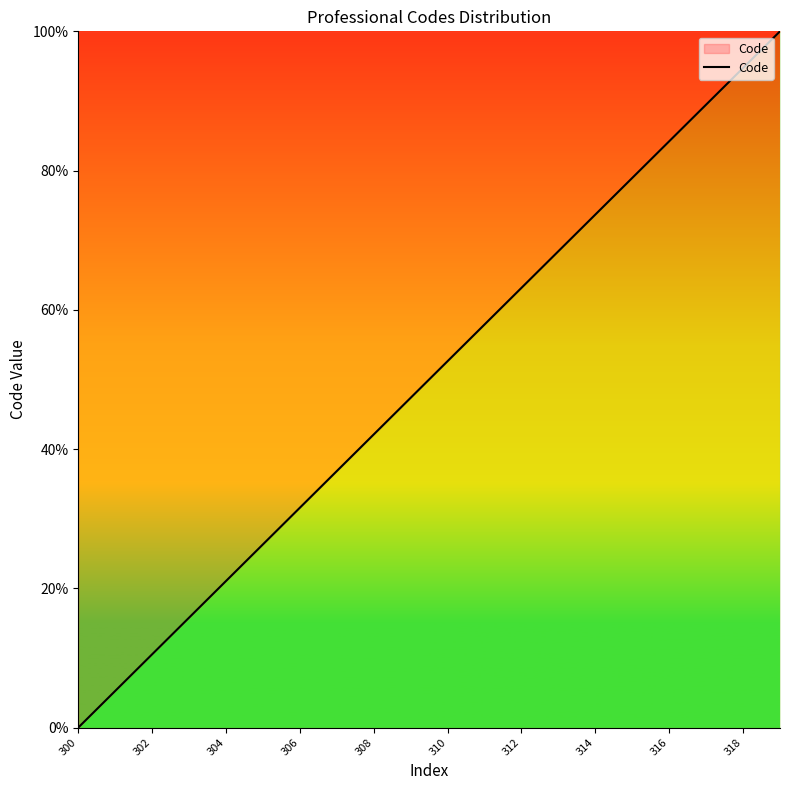

What is the greatest value displayed?

100.0